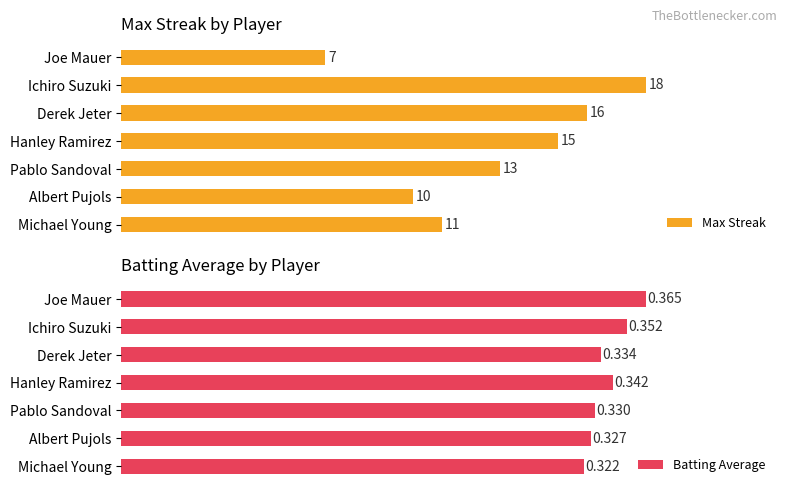

At which label does Max Streak reach its peak?

Ichiro Suzuki